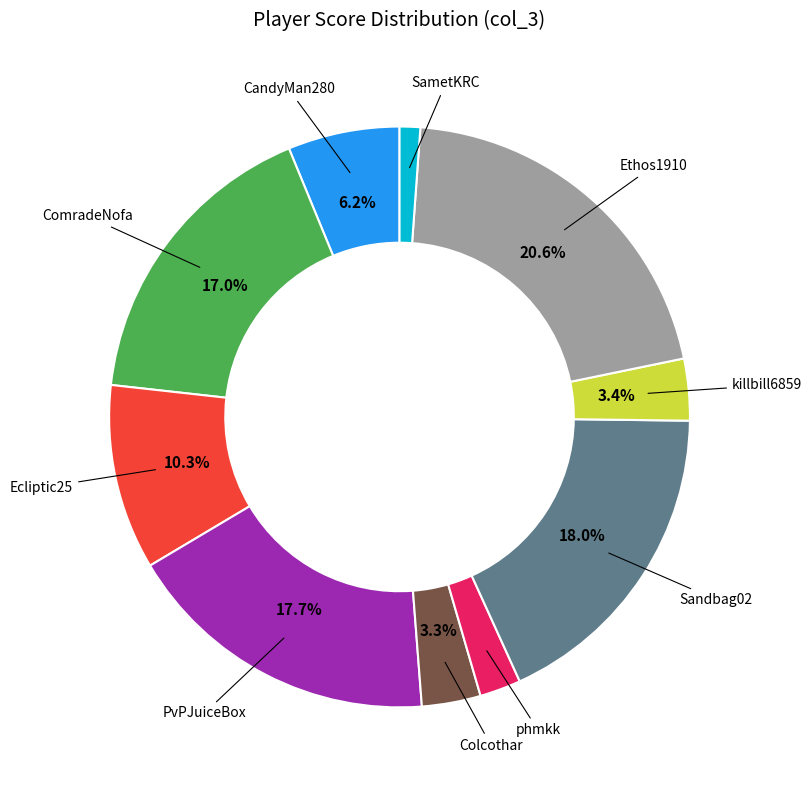

What portion of the pie excludes Ecliptic25?

89.7%